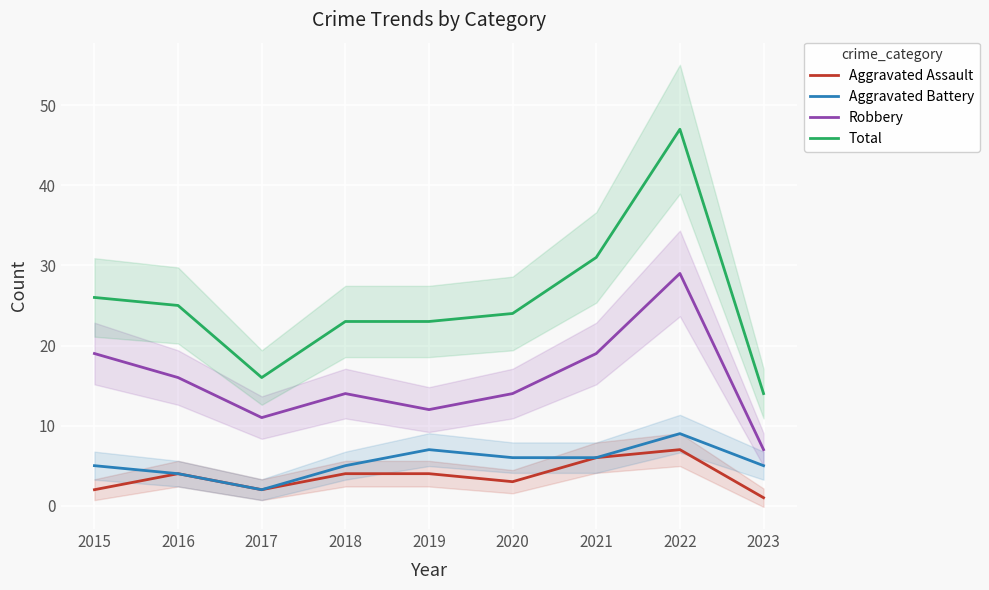

Reading left to right, what are all the values shown in this chart?

Aggravated Assault: 2015=2	2016=4	2017=2	2018=4	2019=4	2020=3	2021=6	2022=7	2023=1
Aggravated Battery: 2015=5	2016=4	2017=2	2018=5	2019=7	2020=6	2021=6	2022=9	2023=5
Robbery: 2015=19	2016=16	2017=11	2018=14	2019=12	2020=14	2021=19	2022=29	2023=7
Total: 2015=26	2016=25	2017=16	2018=23	2019=23	2020=24	2021=31	2022=47	2023=14